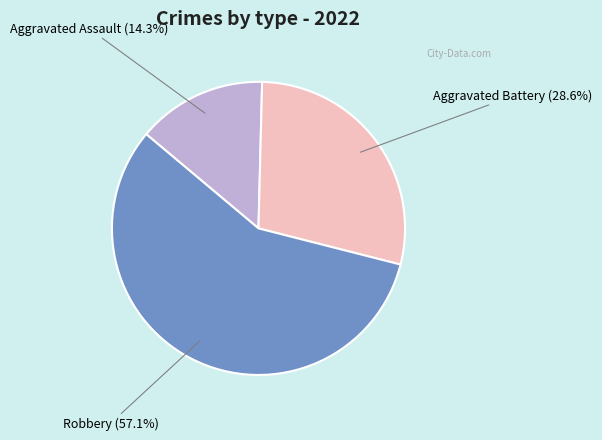

What is the ratio of the value at Aggravated Assault to the value at Aggravated Battery?

0.5